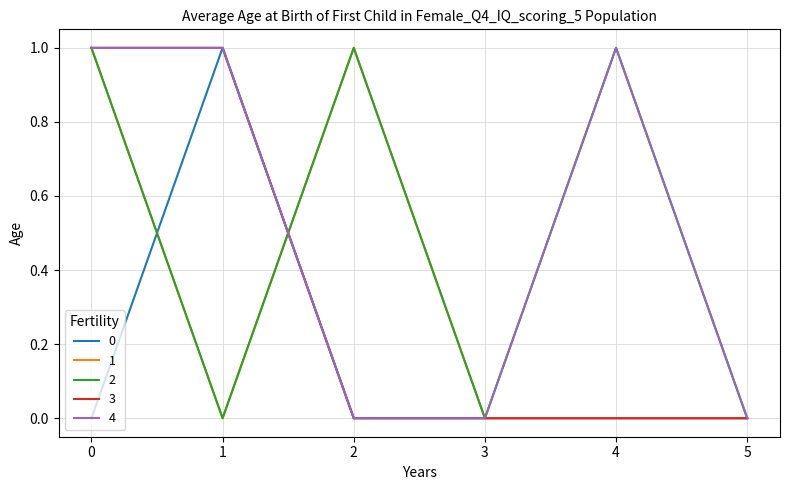

True or false: 2 has a value of 0 at 1.

True